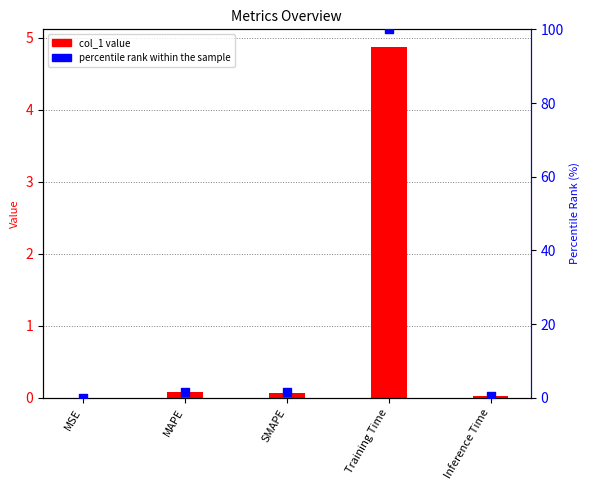

Is the value of percentile rank within the sample at MSE greater than the value of col_1 value at Inference Time?

Yes